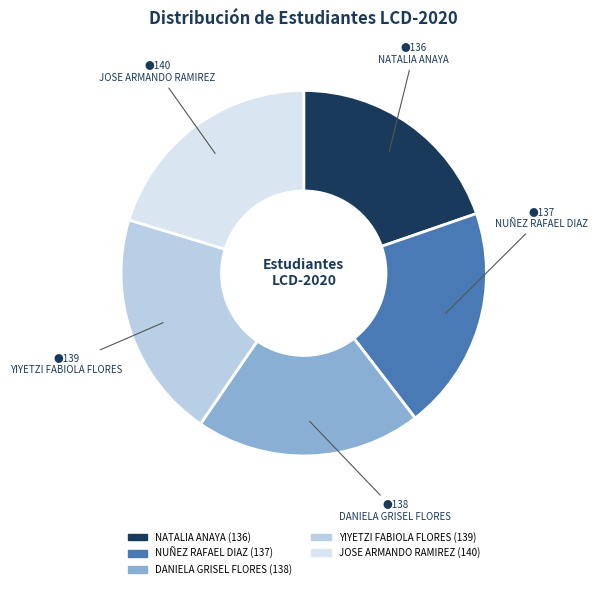

Is JOSE ARMANDO RAMIREZ the majority of the pie?

No